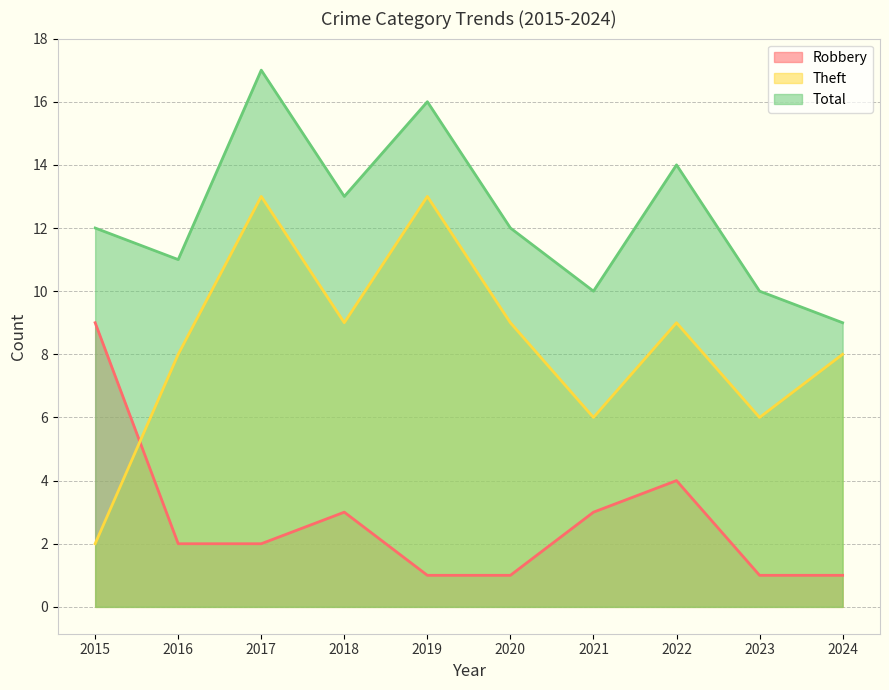

True or false: Robbery and Total cross at least once.

False